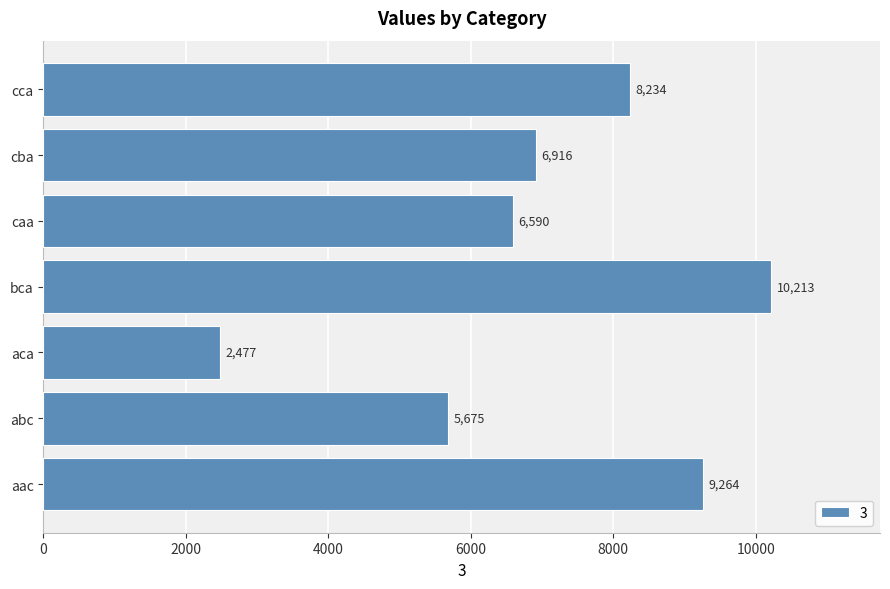

What is the difference between the values at cba and aac?

2347.9